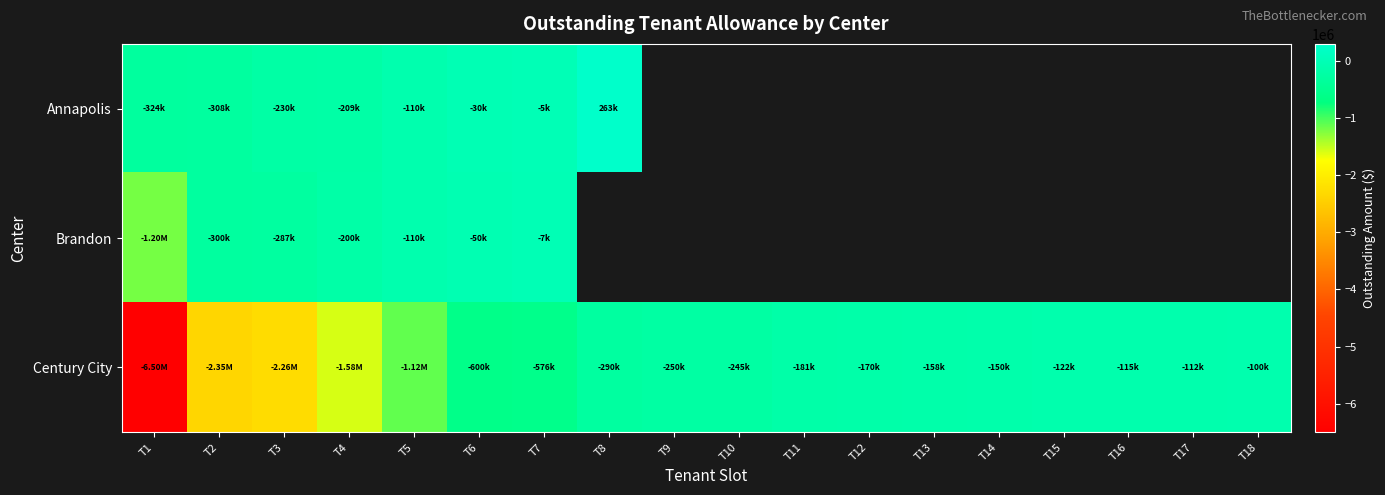

True or false: Century City has a value of -122500.0 at T15.

True